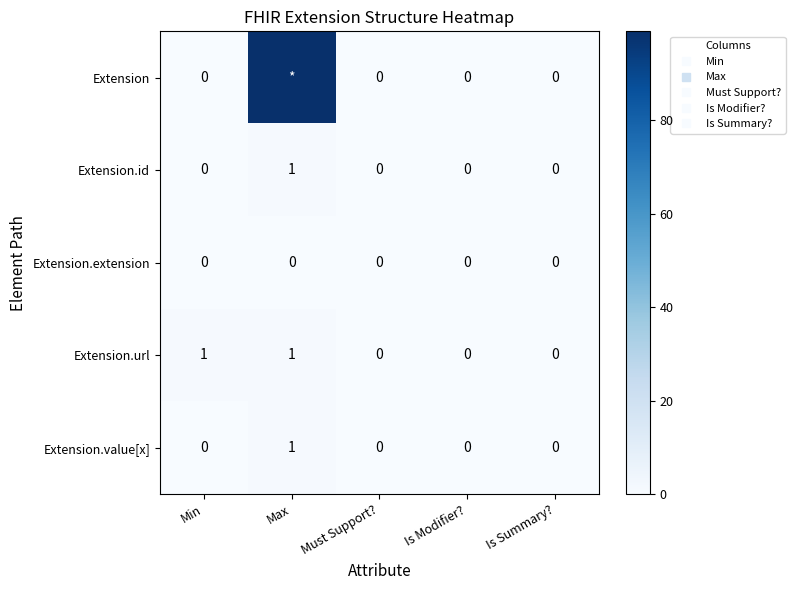

What is the sum of all Extension.value[x] values?

1